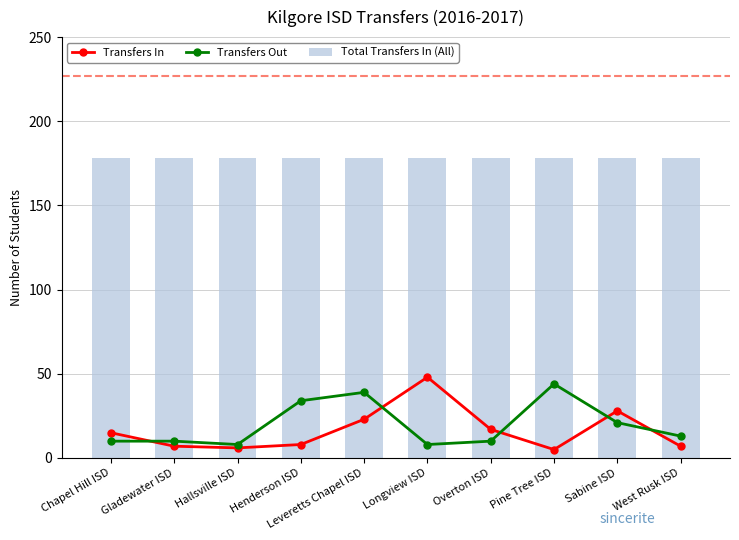

Between Chapel Hill ISD and Overton ISD, which is larger?

Overton ISD